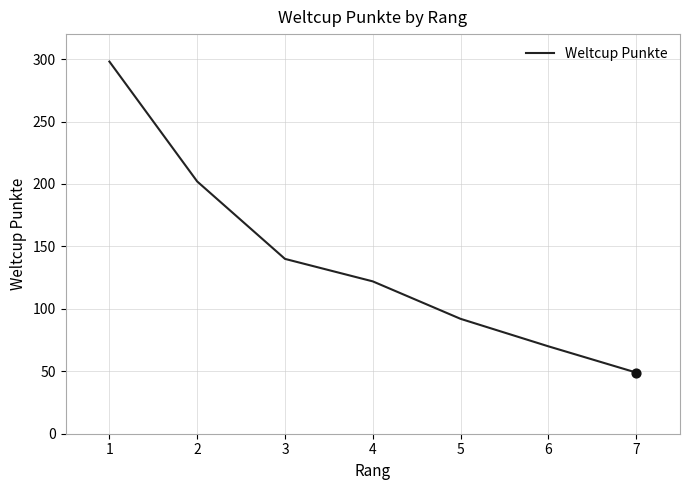

Between 1 and 4, which is larger?

1